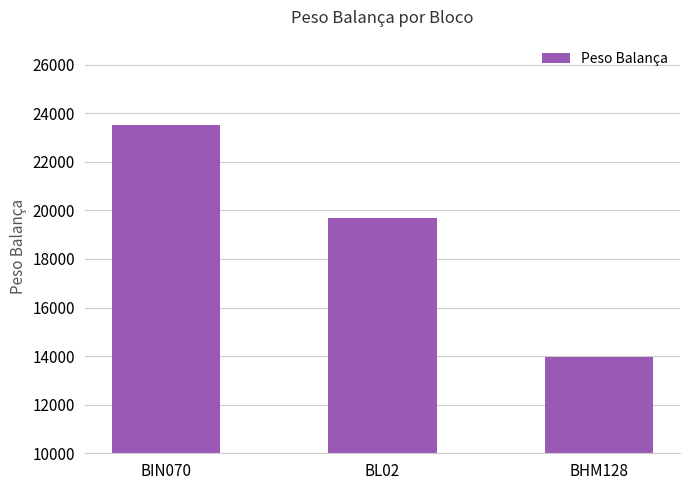

Which category has the lowest value across all series?

BHM128